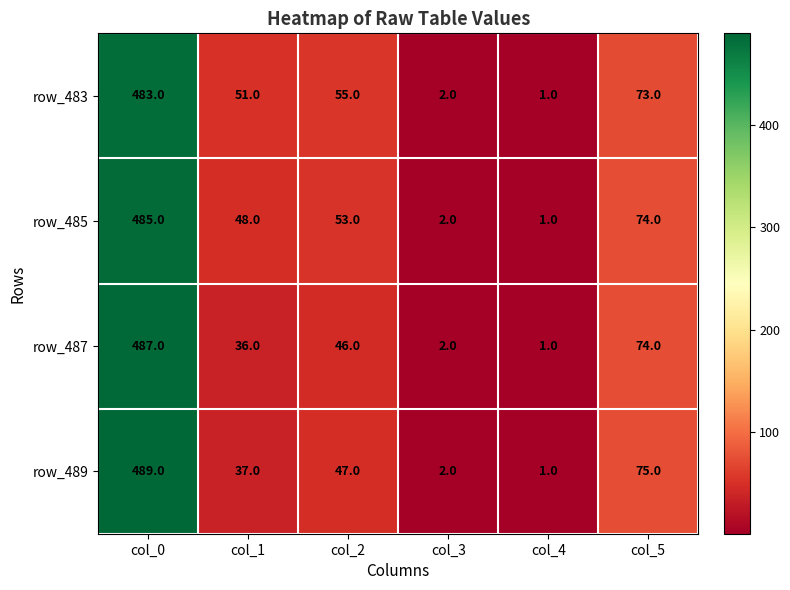

Which series has the widest spread of values?

row_489